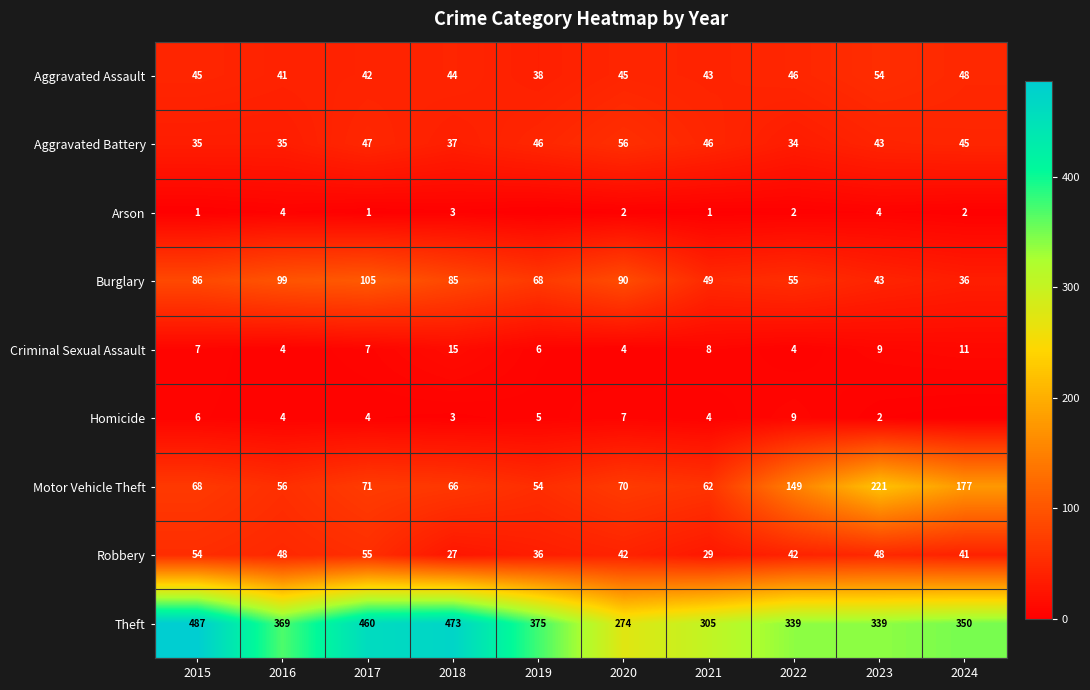

What is the average value of the Theft series?

377